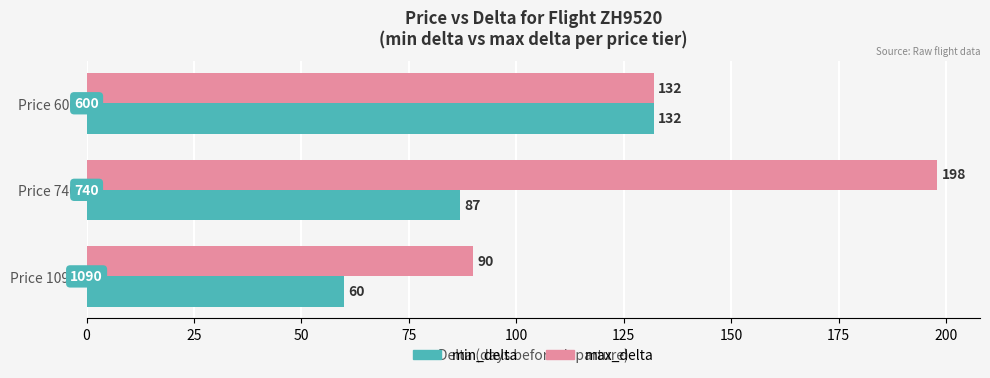

What is the maximum value shown in the chart?

198